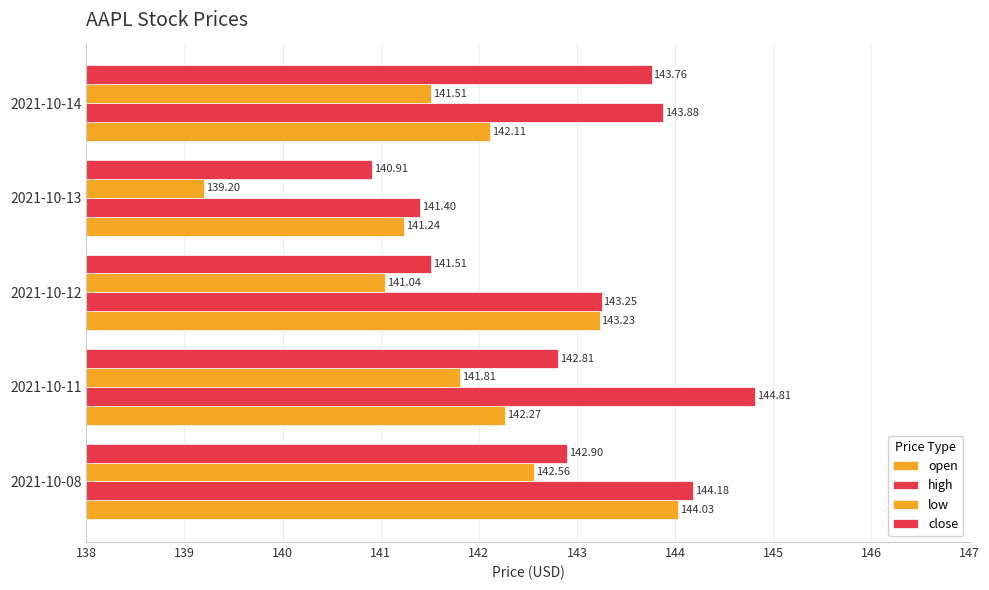

How many data points does each series have?

5